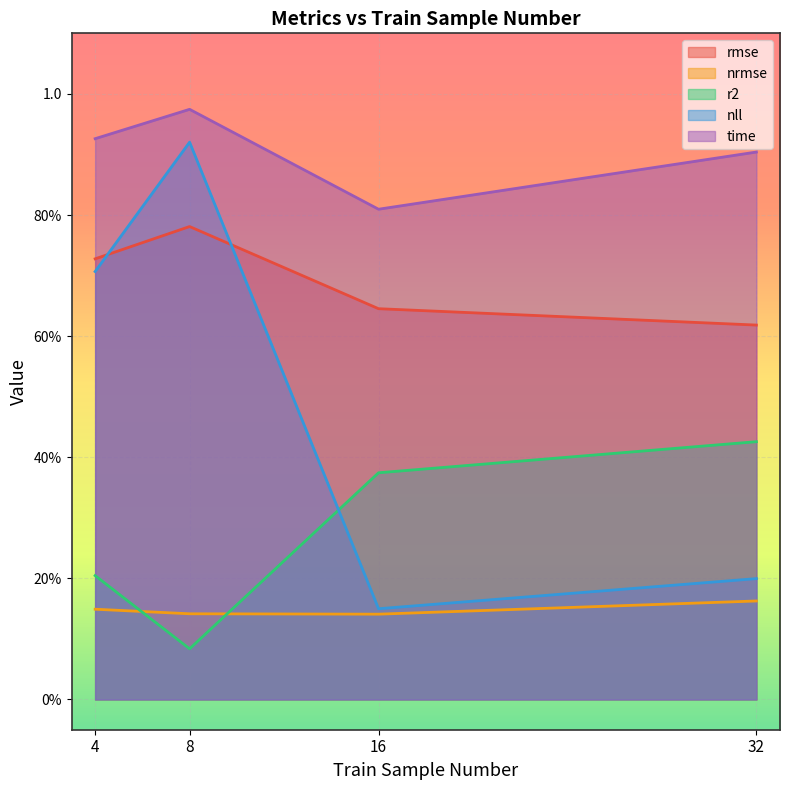

What is the difference between the highest and lowest values at 16?

0.7